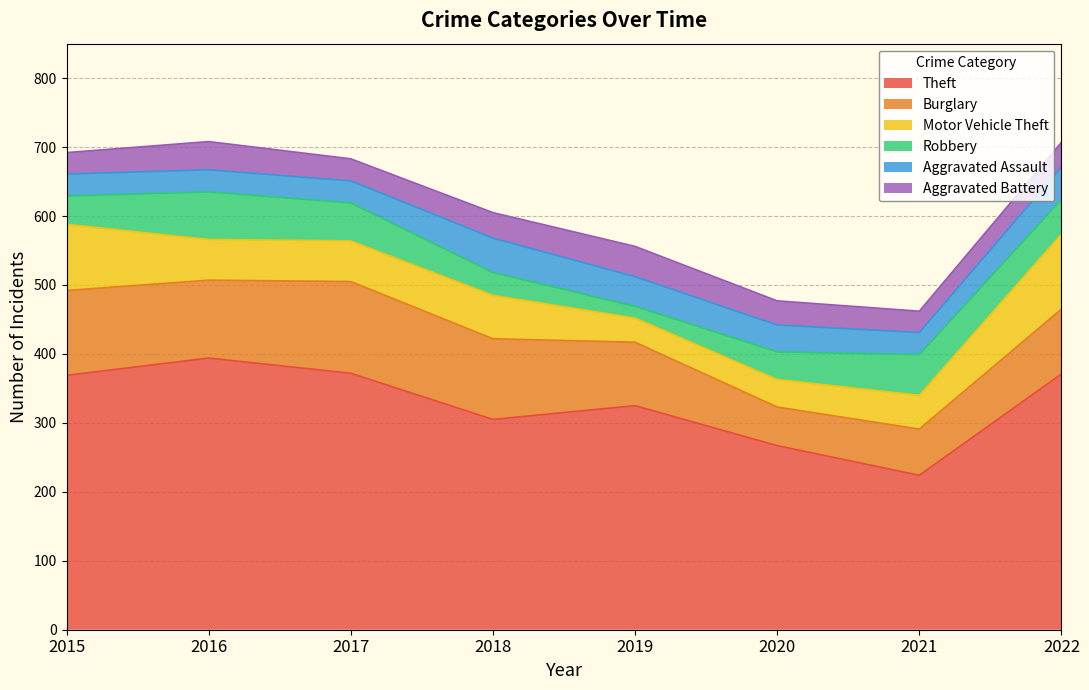

What is the highest value of the Motor Vehicle Theft series?

109